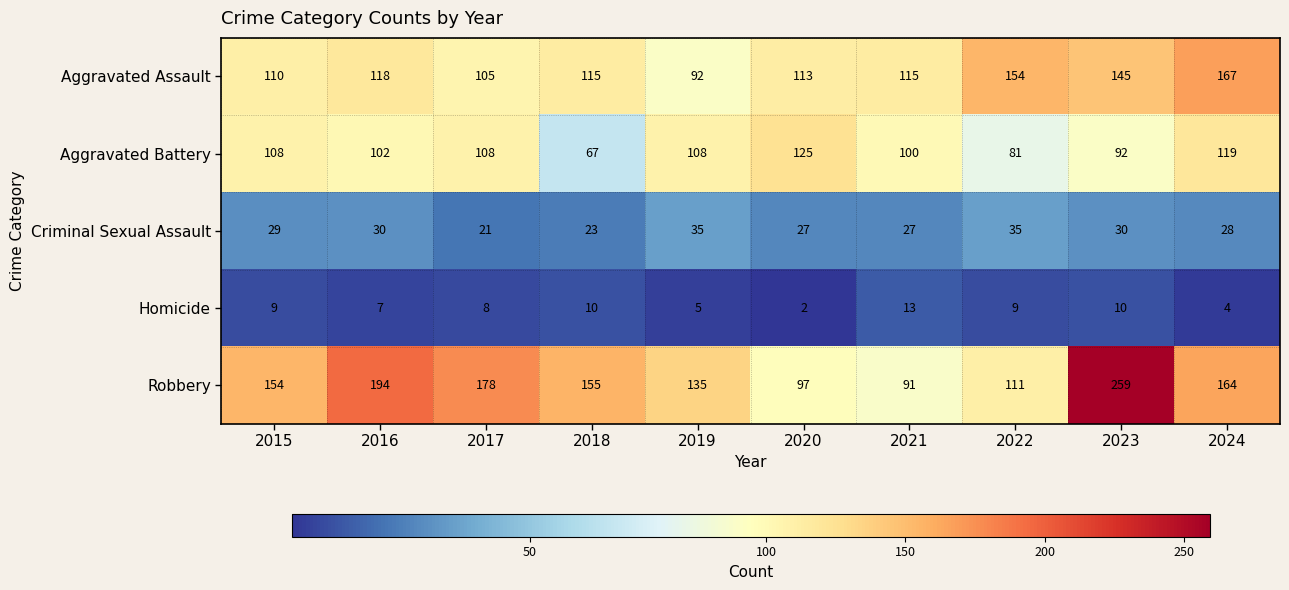

Between 2018 and 2022, which series saw the biggest shift?

Robbery